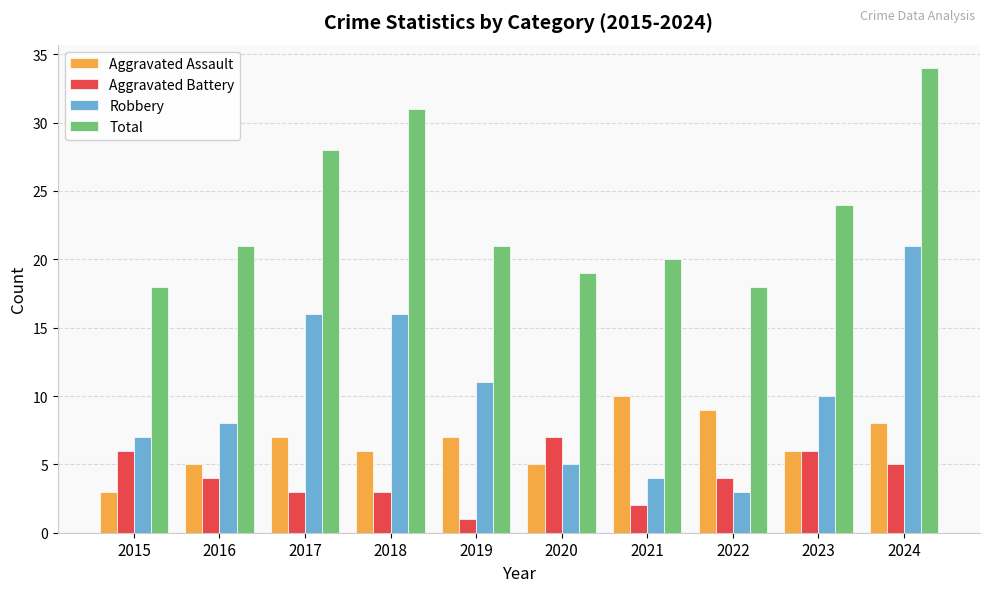

Is it true that Aggravated Assault equals 4 at 2021?

False